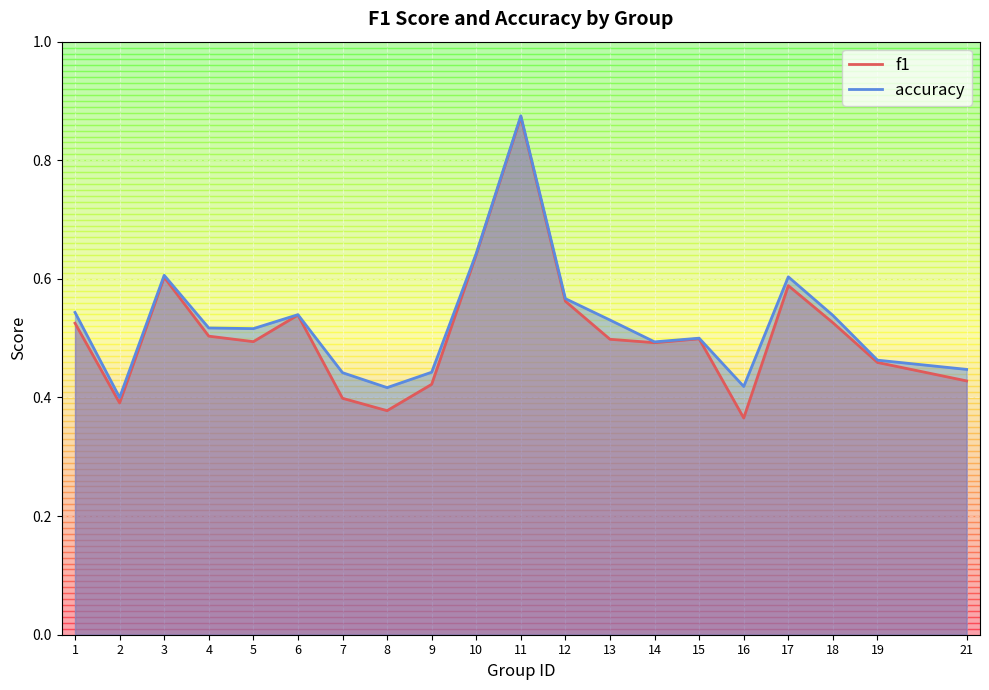

Read the f1 value at 16.

0.4